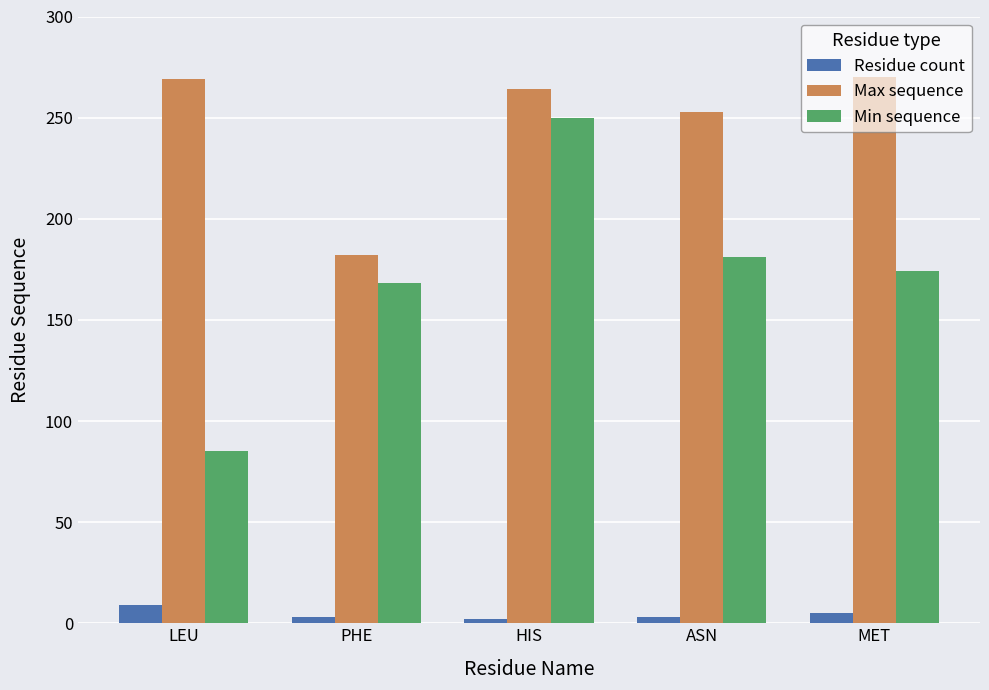

How many bars are there in each group?

3